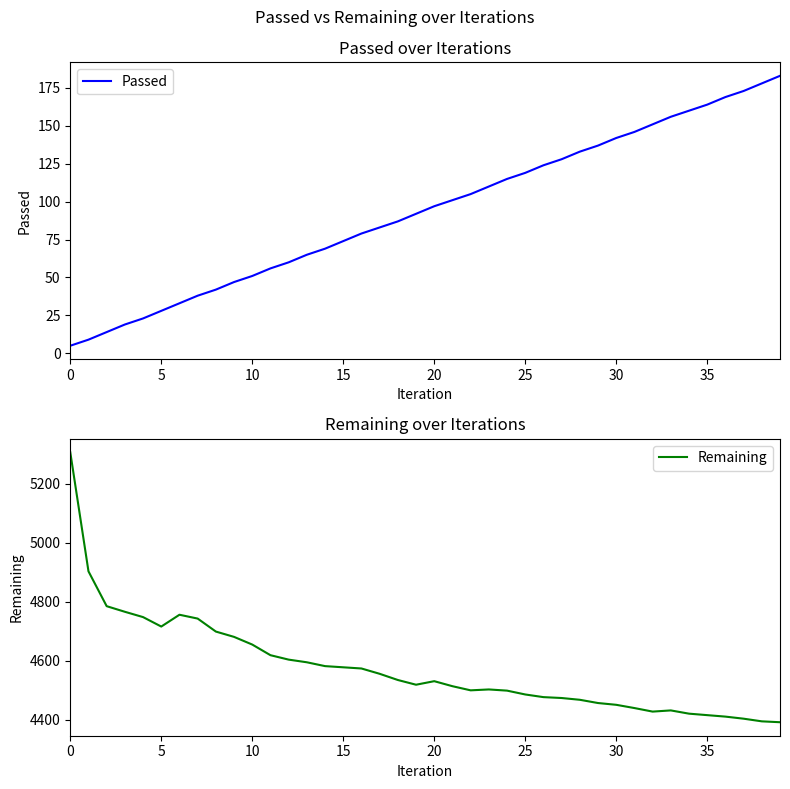

True or false: Remaining has a value of 4411 at 36.

True